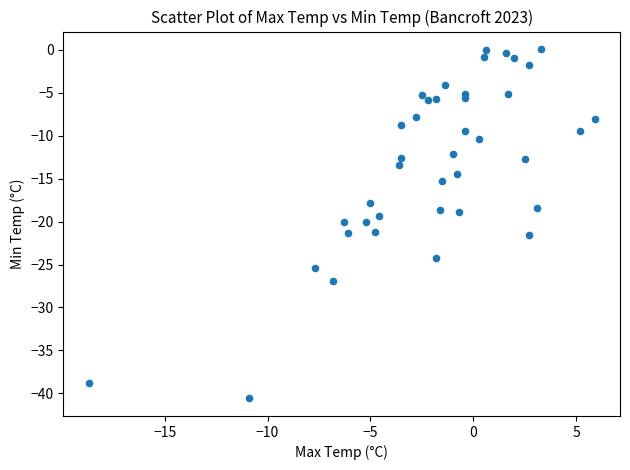

What is the range of X values (max minus min)?

24.6